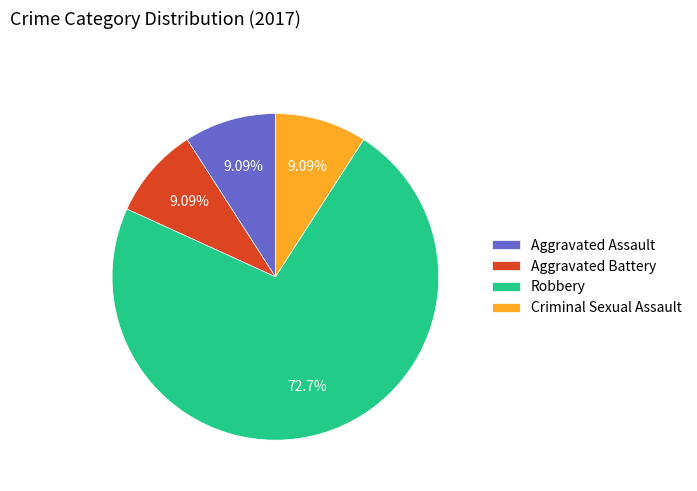

What is the ratio of the value at Aggravated Battery to the value at Aggravated Assault?

1.0